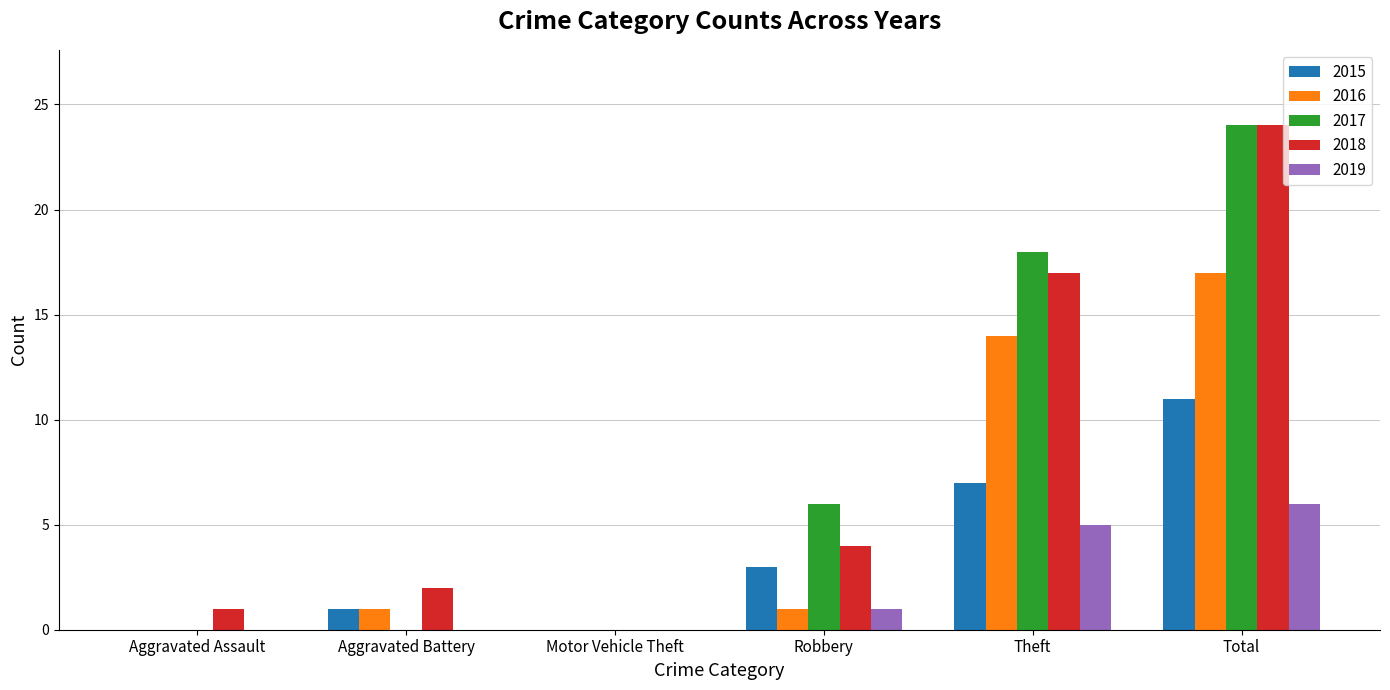

Is it true that 2019 equals 1 at Robbery?

True